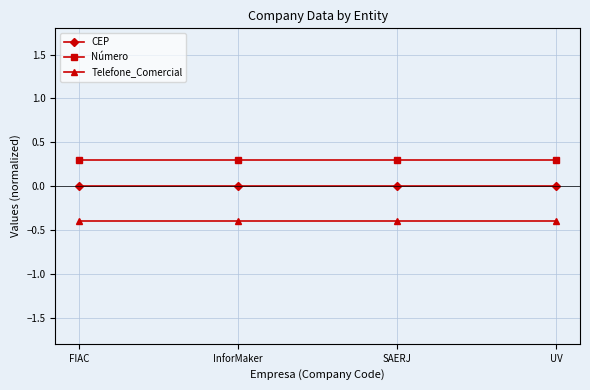

Is the value of Telefone_Comercial at InforMaker greater than the value of CEP at InforMaker?

No